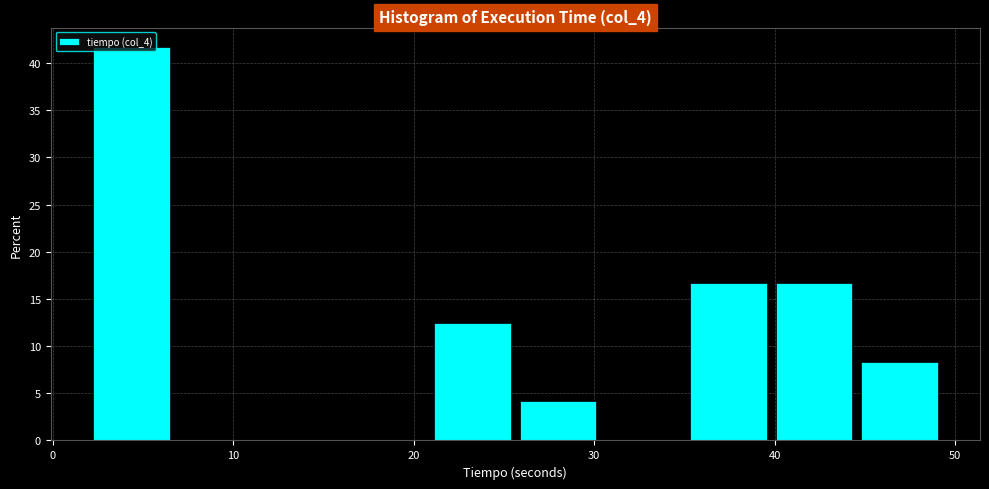

Over which range of the x-axis is the bar tallest?

2 to 7